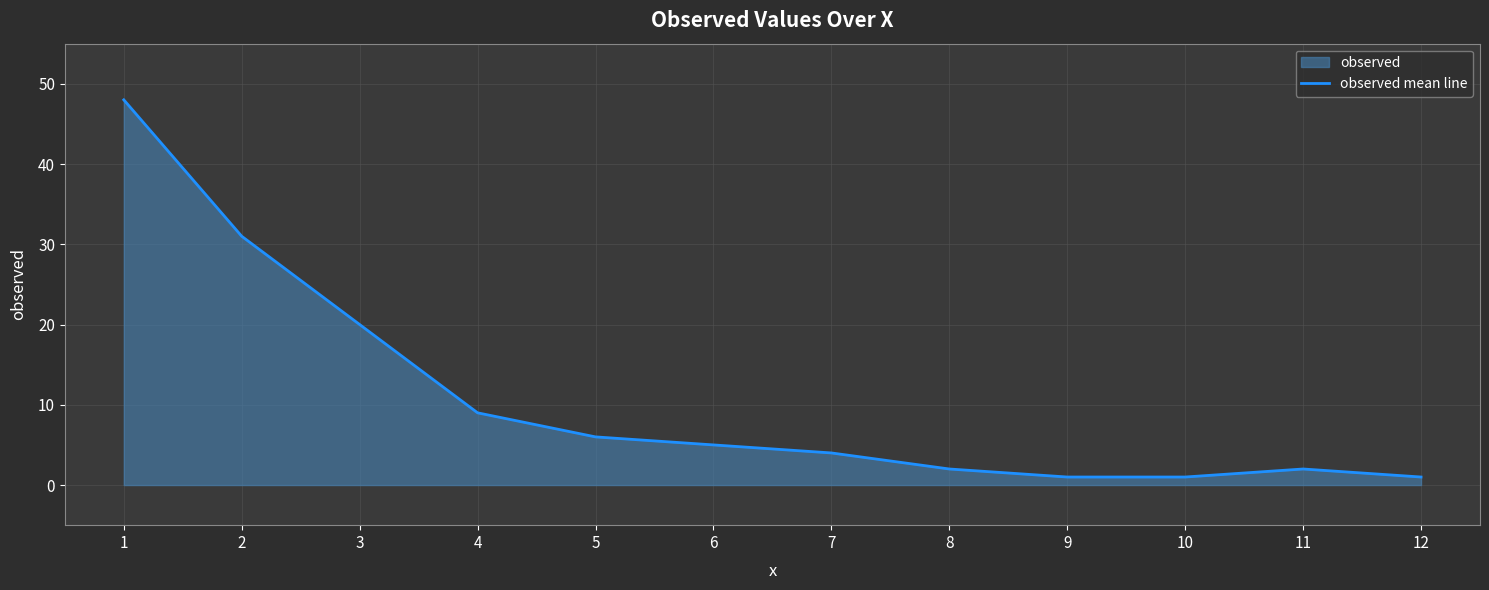

How many interior local peaks (higher than both neighbors) does the data have?

1